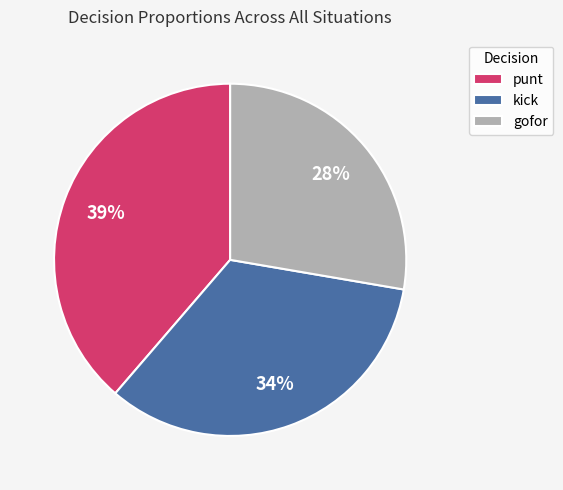

True or false: punt accounts for 53% of the total.

False